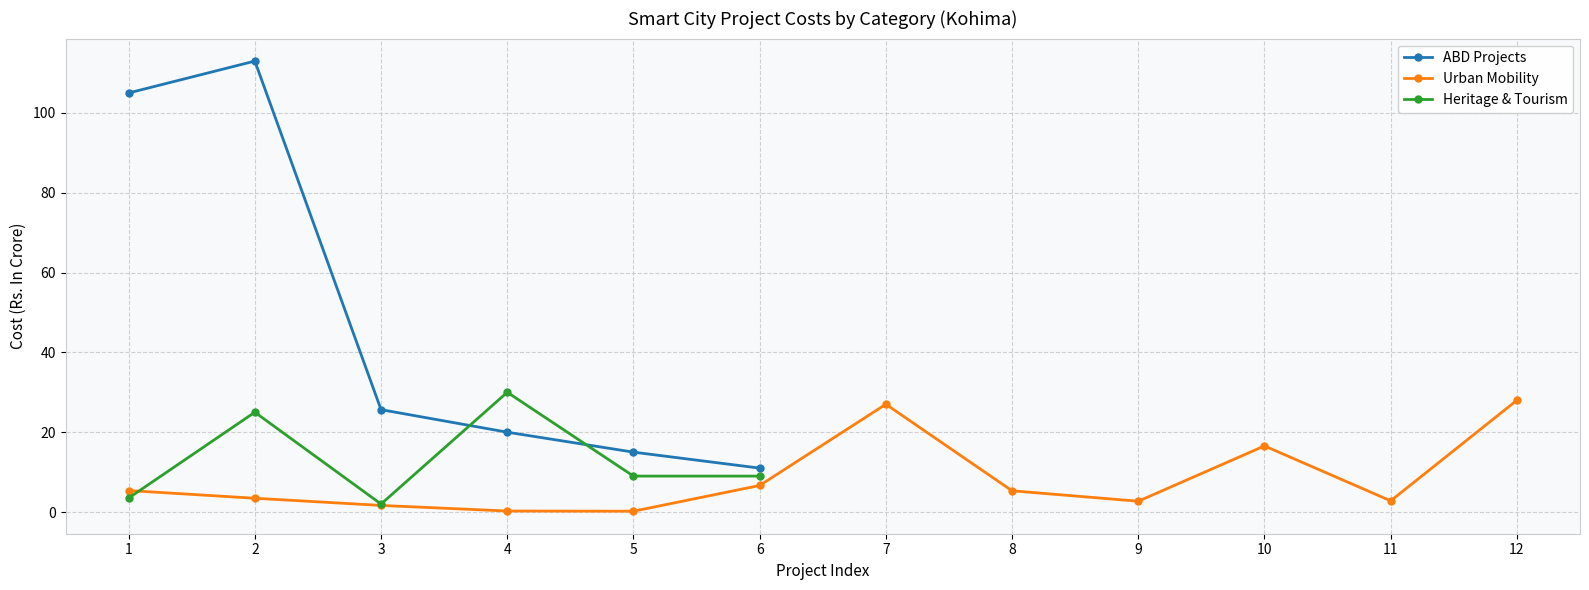

What is the value of the Urban Mobility point at the 6th from the left?

6.7